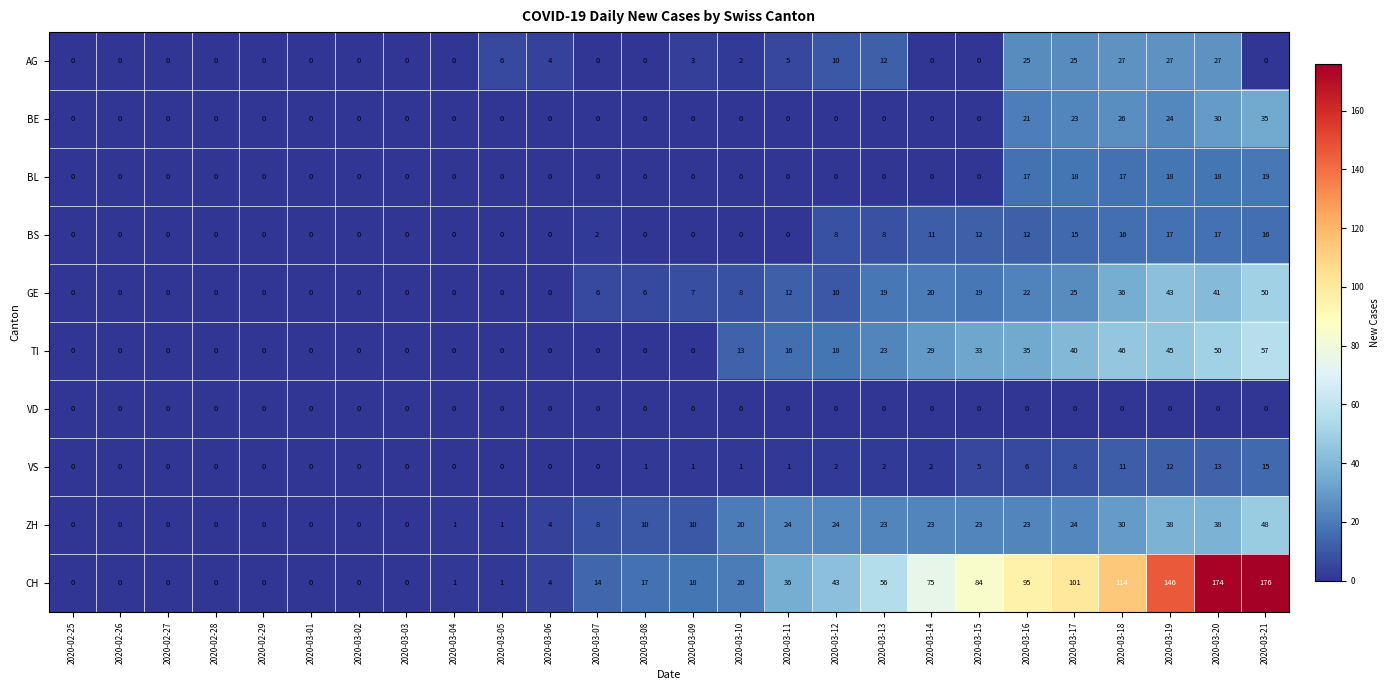

The value of VD at 2020-03-13 is 0. True or false?

True